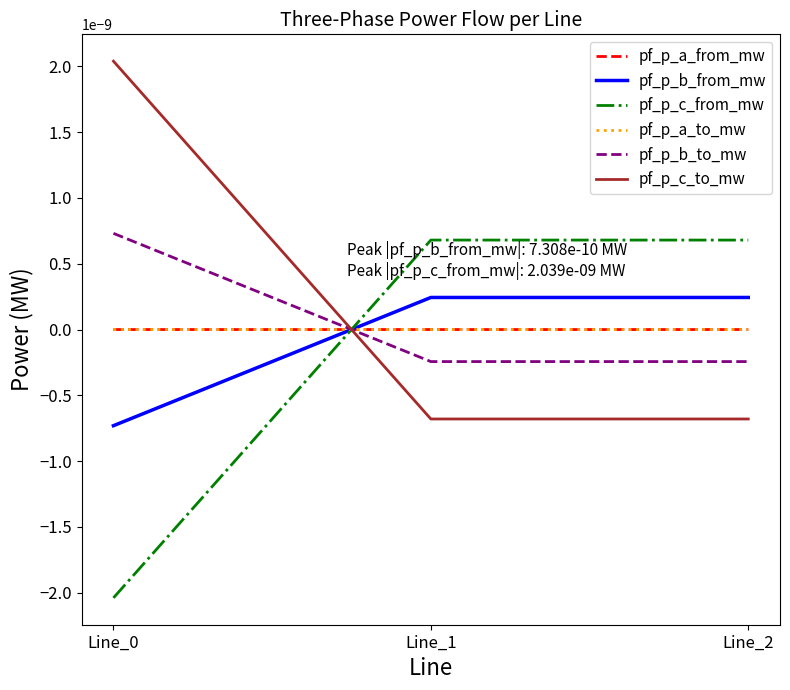

Between Line_2 and Line_1, which is larger?

Line_1